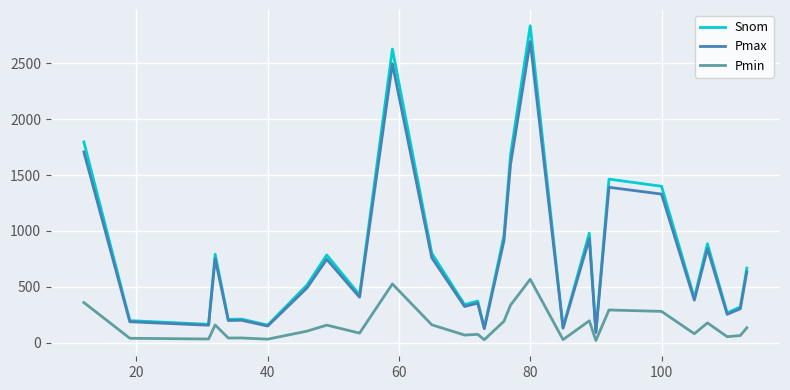

How many lines are shown in the chart?

3